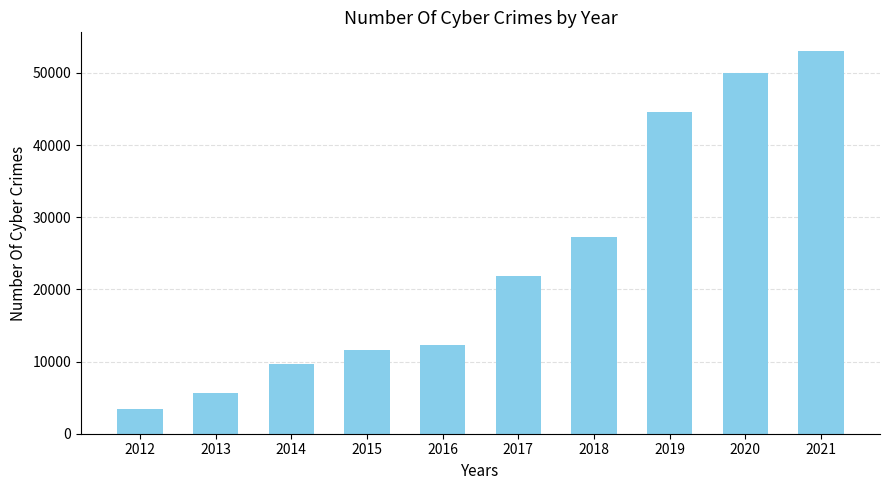

What is the maximum value shown in the chart?

52974